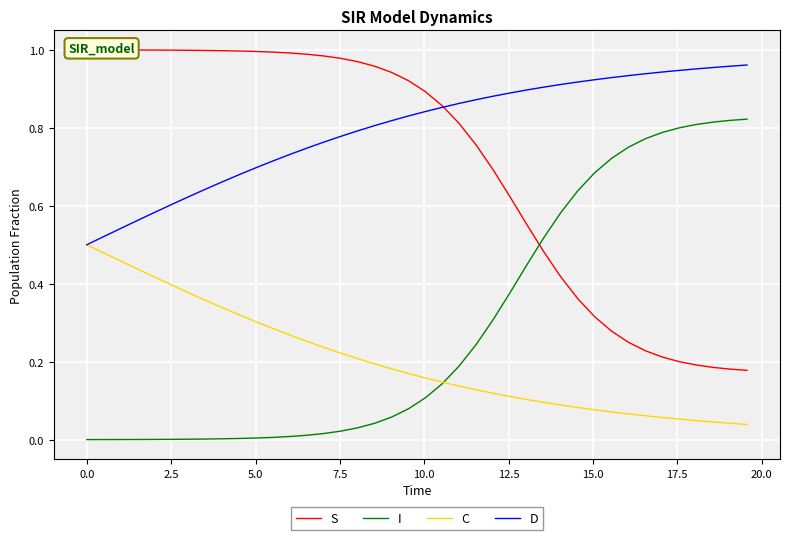

True or false: I and D cross at least once.

False